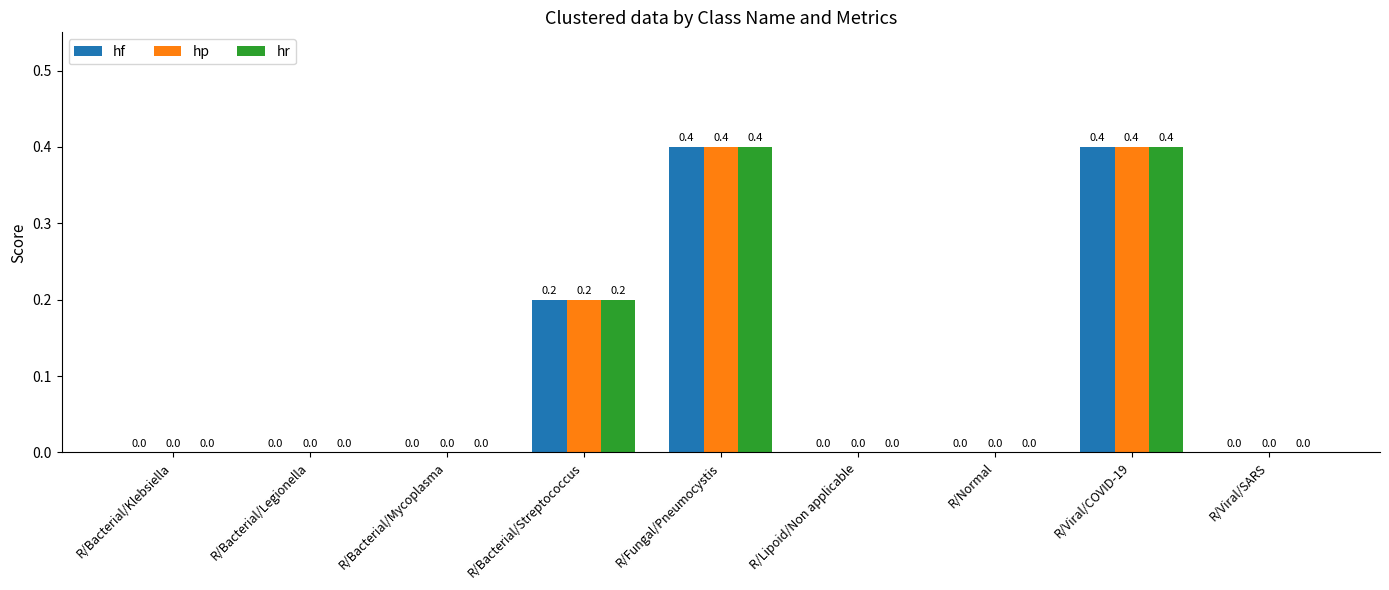

What are all the series names shown in the legend?

hf, hp, hr